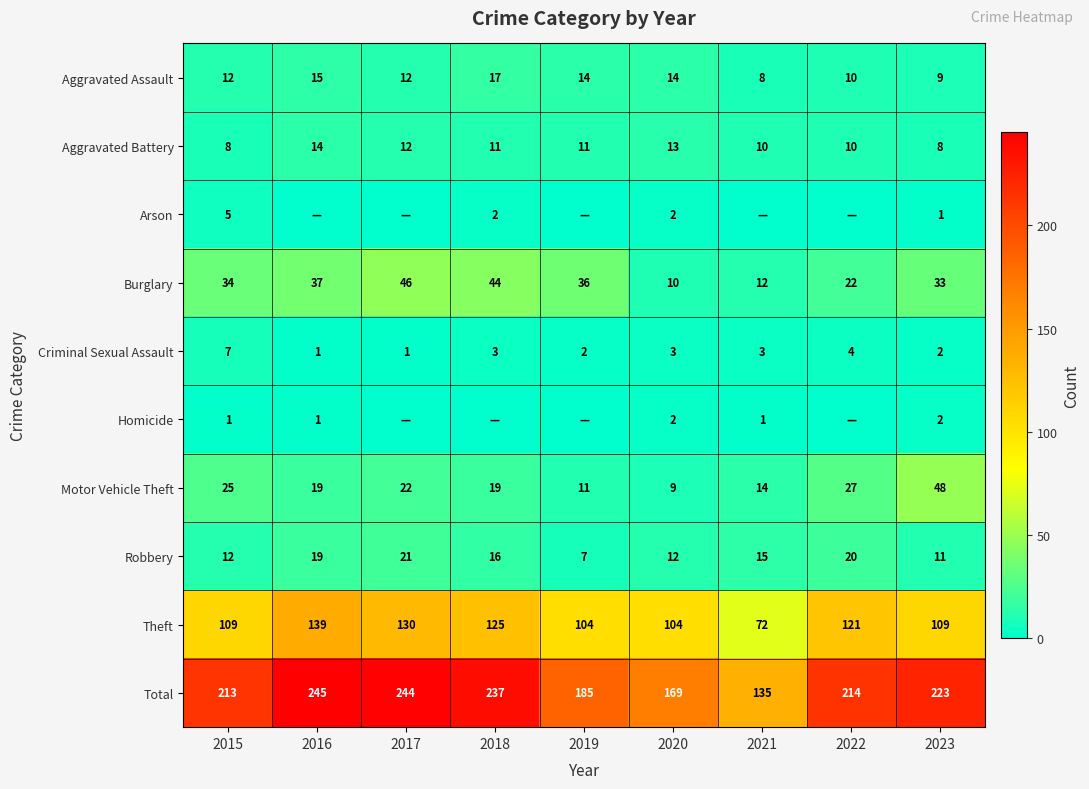

What is the difference between the maximum and minimum values in the Aggravated Assault series?

9